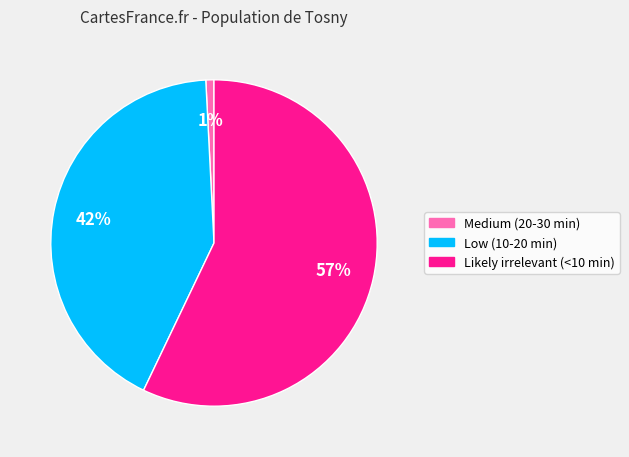

What is the majority slice?

Likely irrelevant (<10 min)